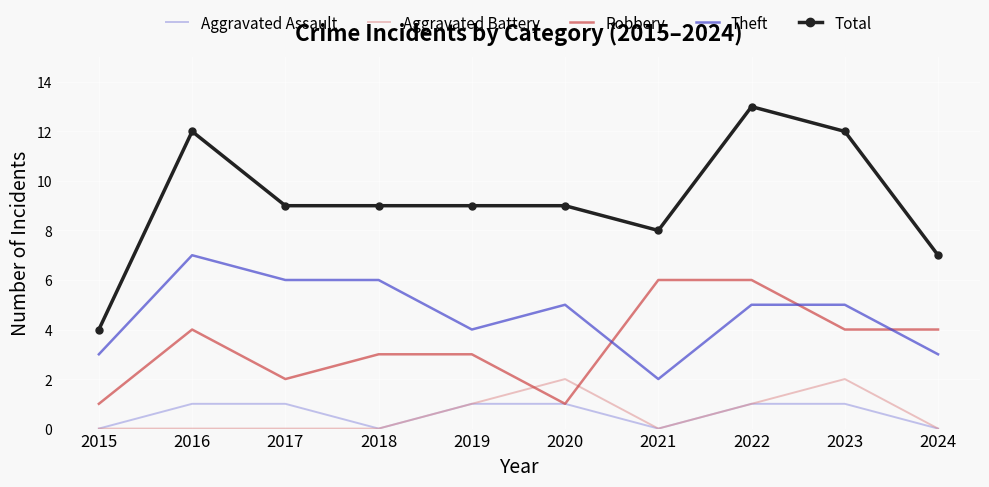

Which series has the largest range (max minus min)?

Total